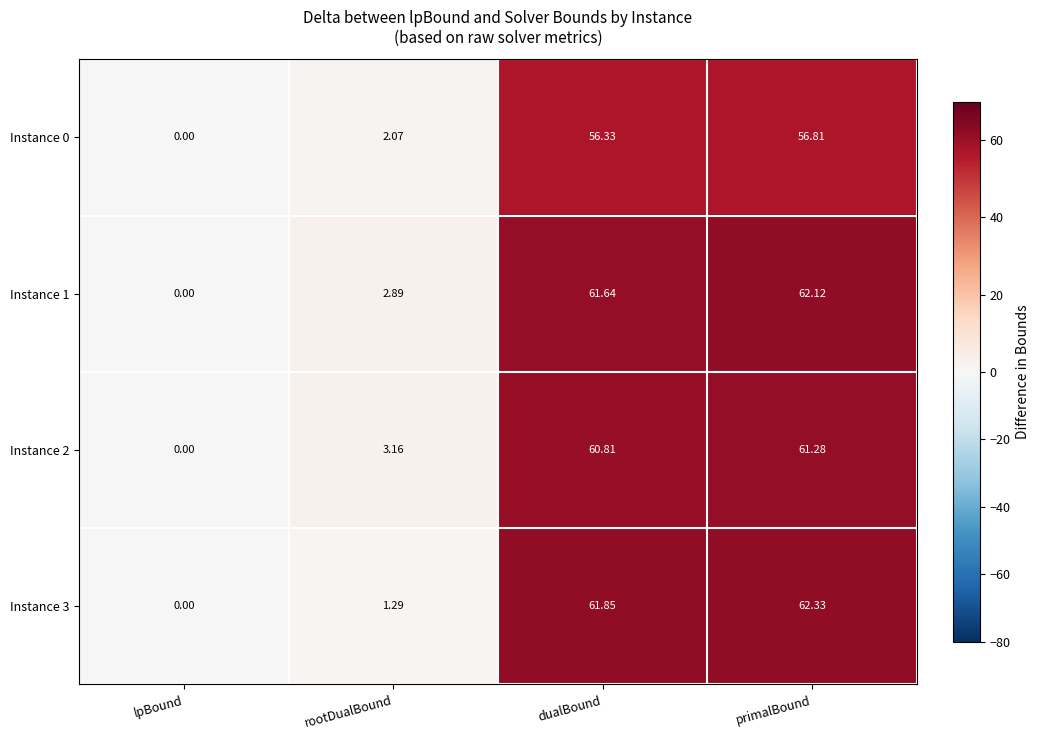

Where is Instance 2 nearest to the value 30?

rootDualBound